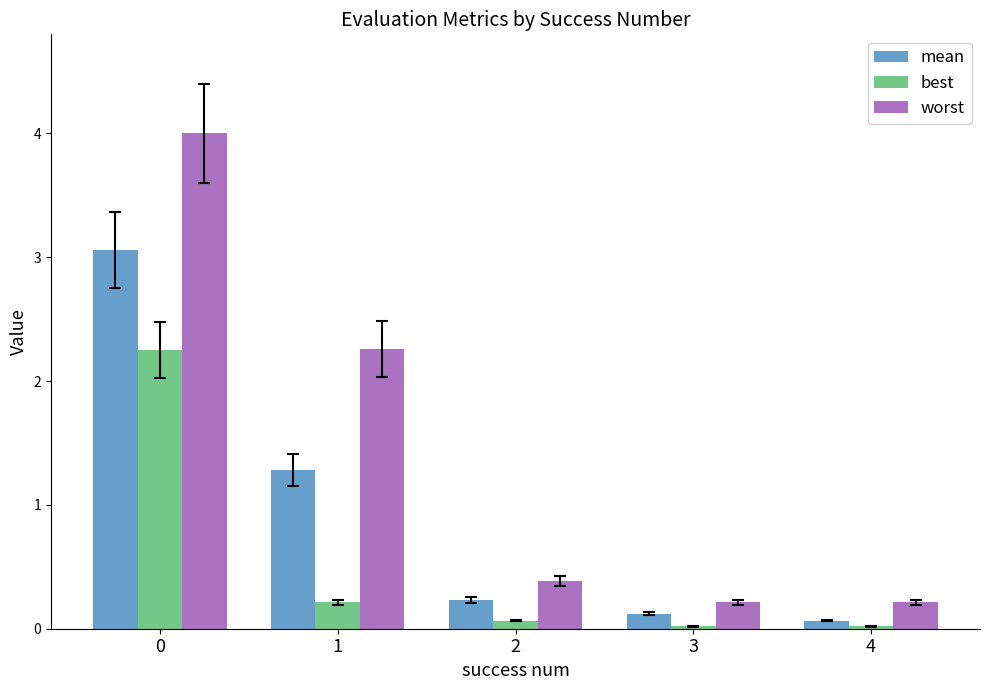

How many bars are there in each group?

3